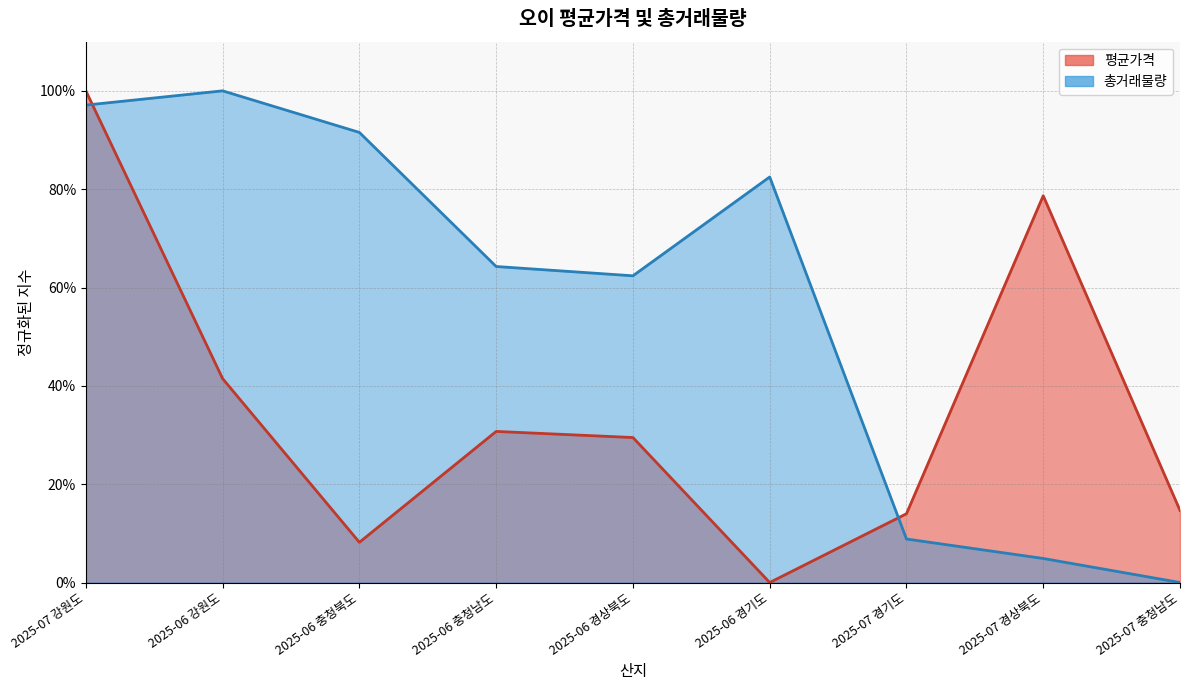

At which label is 총거래물량 closest to 0?

2025-07 충청남도